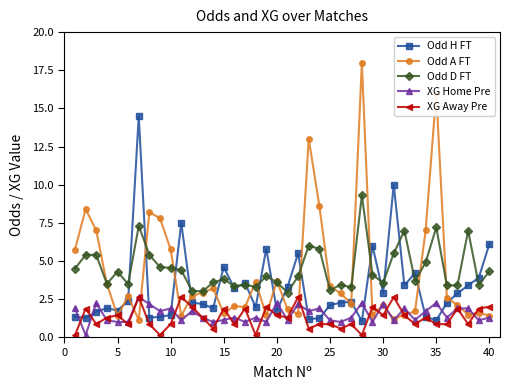

What is the value of the XG Away Pre point at the 7th from the left?

2.6